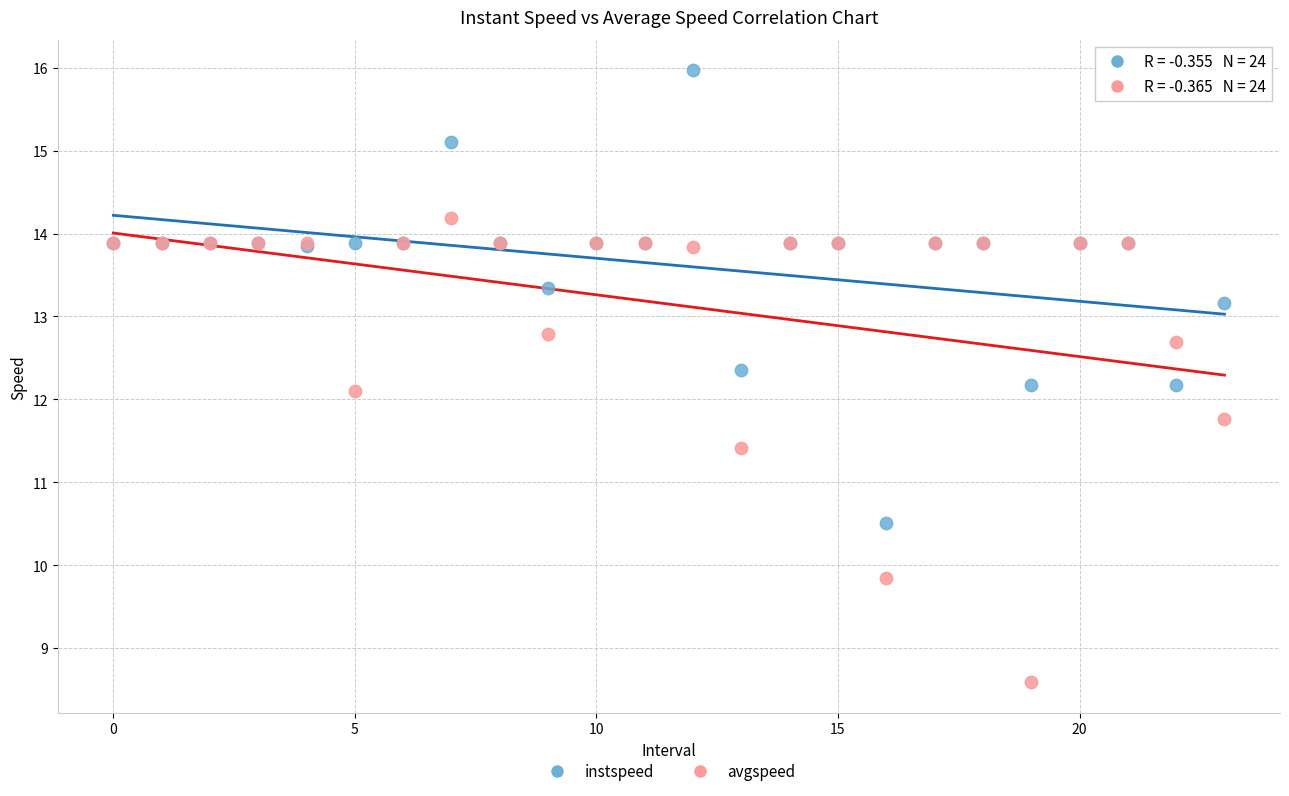

Which series contains the highest Y value?

instspeed